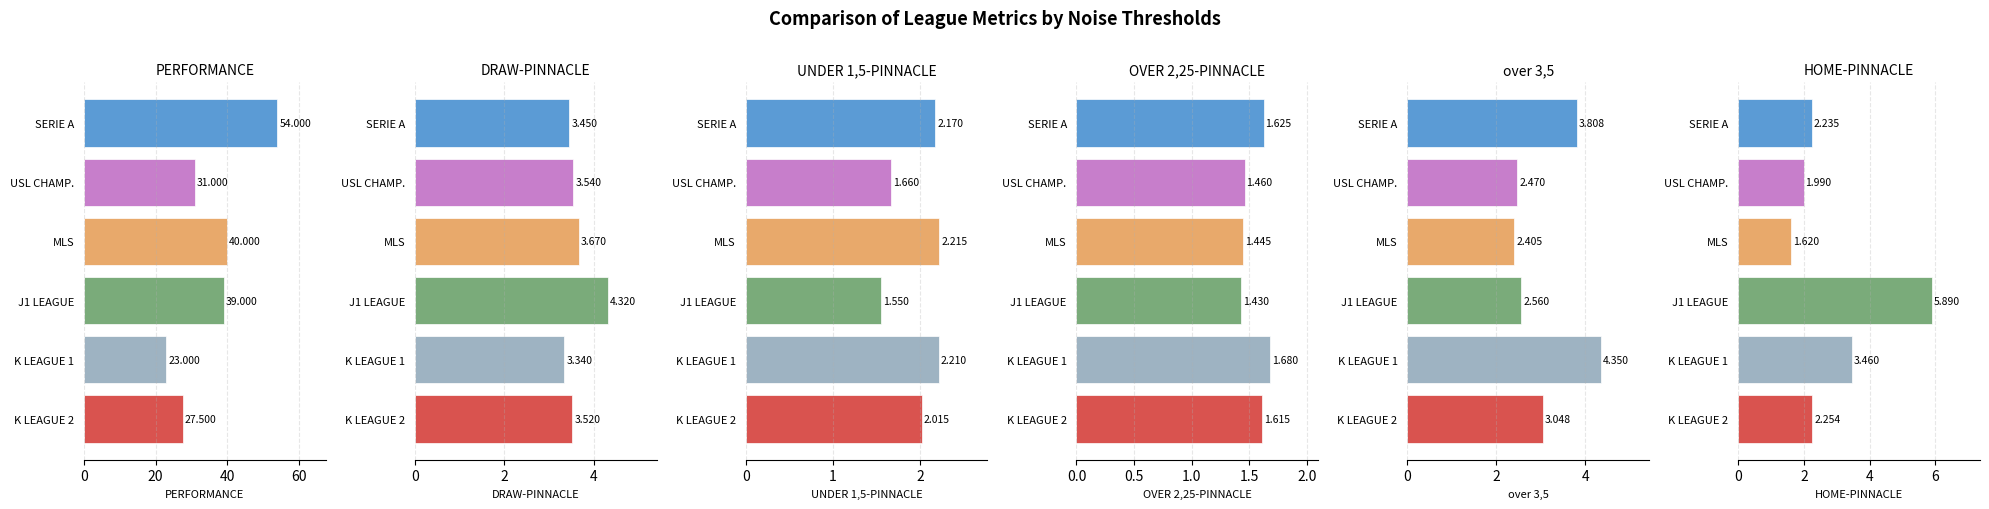

What is the value of the HOME-PINNACLE bar at the 1st from the left?

2.3